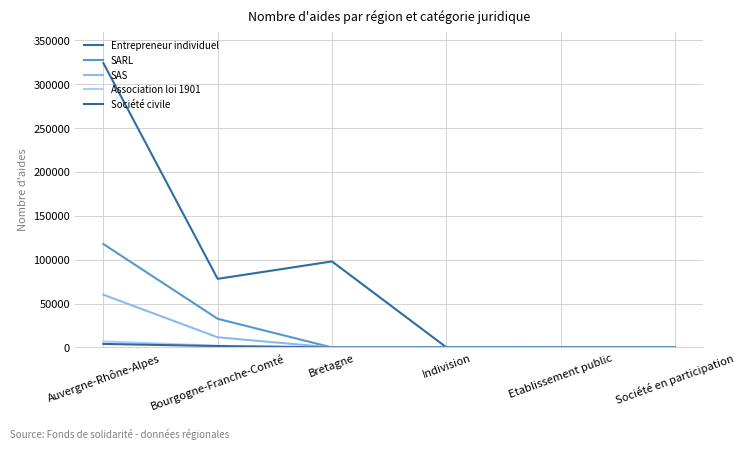

Reading left to right, extract all data points from this chart.

Entrepreneur individuel: Auvergne-Rhône-Alpes=324074	Bourgogne-Franche-Comté=78190	Bretagne=98050	Indivision=261	Etablissement public=54	Société en participation=67
SARL: Auvergne-Rhône-Alpes=117874	Bourgogne-Franche-Comté=32667	Bretagne=0	Indivision=324	Etablissement public=38	Société en participation=82
SAS: Auvergne-Rhône-Alpes=60069	Bourgogne-Franche-Comté=11577	Bretagne=0	Indivision=9	Etablissement public=5	Société en participation=3
Association loi 1901: Auvergne-Rhône-Alpes=6830	Bourgogne-Franche-Comté=1880	Bretagne=0	Indivision=10	Etablissement public=14	Société en participation=3
Société civile: Auvergne-Rhône-Alpes=4025	Bourgogne-Franche-Comté=1564	Bretagne=0	Indivision=17	Etablissement public=30	Société en participation=16